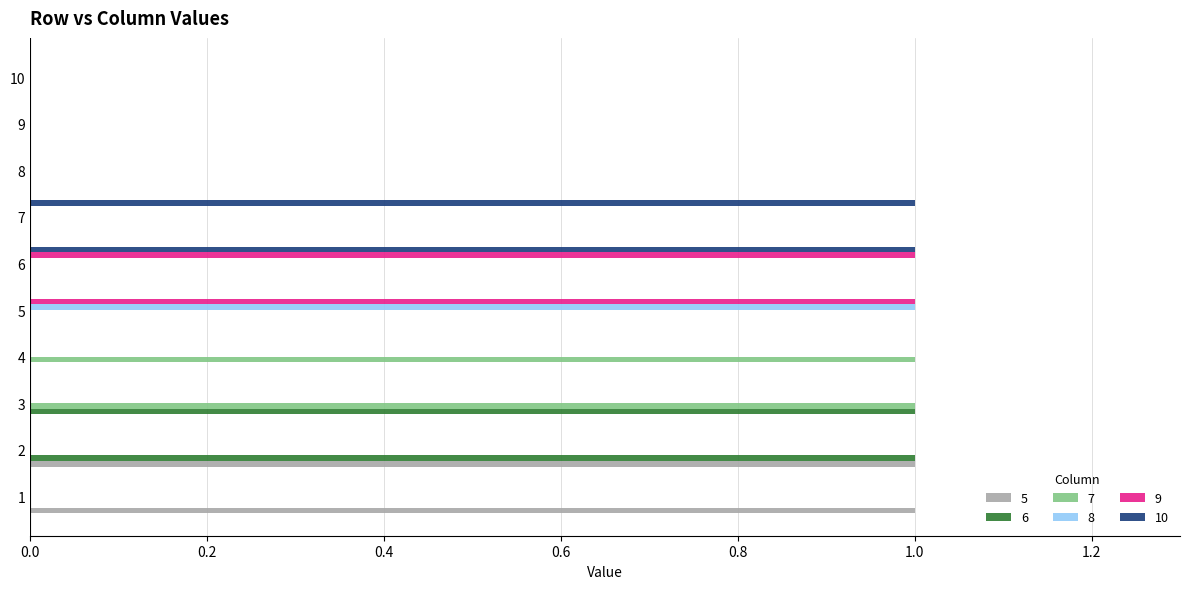

The 9 series shows 0 at 3. True or false?

True